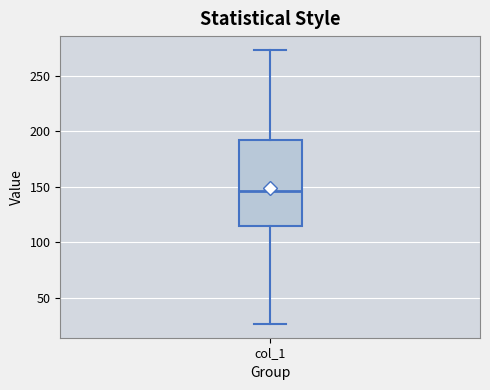

Read this box plot against the y-axis: the position of the median line, the range covered by the box, and the ends of both whiskers. The values are not printed on the chart, so give them approximately, as read against the axis.

median 145, box 115 to 195, whiskers 25 to 275